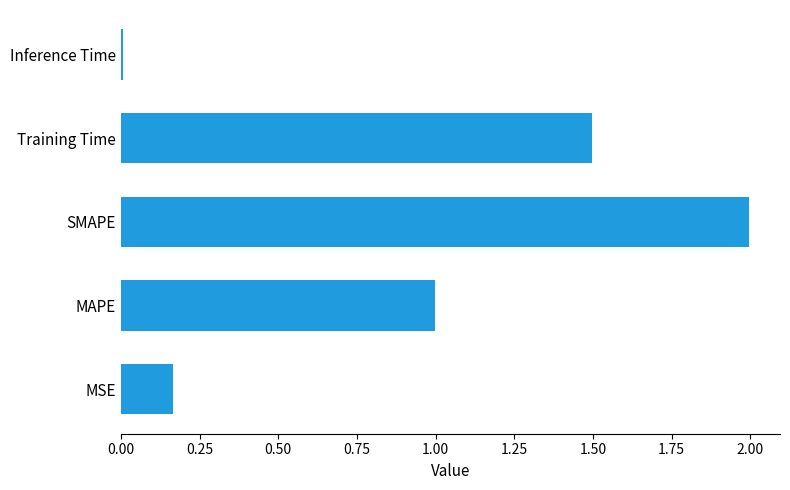

Which label corresponds to the smallest value in the chart?

Inference Time